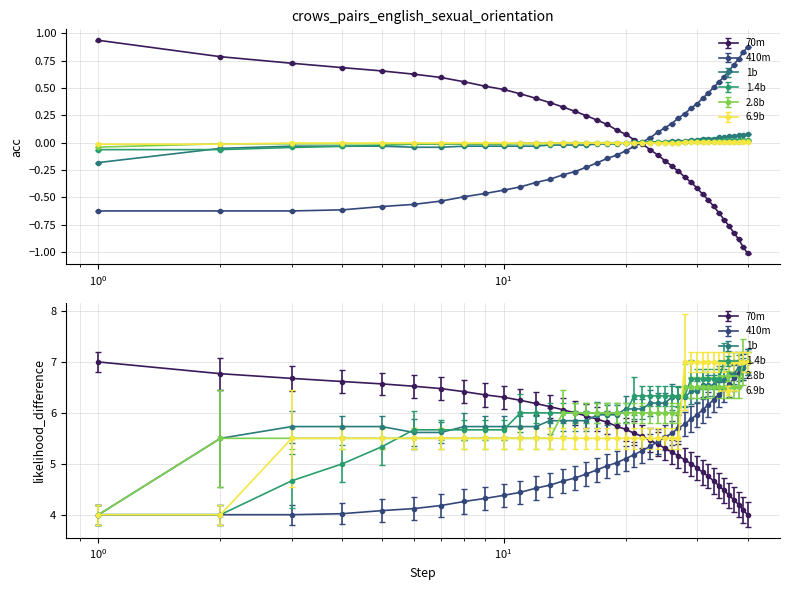

Reading left to right, transcribe all the data shown in this chart.

col_1: 0.9	0.8	0.7	0.7	0.7	0.6	0.6	0.6	0.5	0.5	0.4	0.4	0.4	0.3	0.3	0.2	0.2	0.2	0.1	0.1	0.0	-0.0	-0.1	-0.1	-0.2	-0.2	-0.3	-0.3	-0.4	-0.4	-0.5	-0.5	-0.6	-0.6	-0.7	-0.8	-0.8	-0.9	-1.0	-1.0
col_8: -0.6	-0.6	-0.6	-0.6	-0.6	-0.6	-0.5	-0.5	-0.5	-0.4	-0.4	-0.4	-0.3	-0.3	-0.3	-0.2	-0.2	-0.1	-0.1	-0.1	-0.0	0.0	0.0	0.1	0.1	0.2	0.2	0.3	0.3	0.4	0.4	0.5	0.5	0.6	0.6	0.7	0.7	0.8	0.8	0.9
col_3: -0.2	-0.1	-0.0	-0.0	-0.0	-0.0	-0.0	-0.0	-0.0	-0.0	-0.0	-0.0	-0.0	-0.0	-0.0	-0.0	-0.0	-0.0	-0.0	-0.0	-0.0	-0.0	0.0	0.0	0.0	0.0	0.0	0.0	0.0	0.0	0.0	0.0	0.0	0.0	0.0	0.1	0.1	0.1	0.1	0.1
col_5: -0.1	-0.1	-0.0	-0.0	-0.0	-0.0	-0.0	-0.0	-0.0	-0.0	-0.0	-0.0	-0.0	-0.0	-0.0	-0.0	-0.0	-0.0	-0.0	-0.0	0.0	0.0	0.0	0.0	0.0	0.0	0.0	0.0	0.0	0.0	0.0	0.0	0.0	0.0	0.0	0.0	0.0	0.0	0.0	0.0
col_2: 4.0	5.5	5.5	5.5	5.5	5.5	5.5	5.5	5.5	5.5	5.5	5.5	5.5	6.0	6.0	6.0	6.0	6.0	6.0	6.0	6.0	6.0	6.0	6.0	6.0	6.0	6.0	6.5	6.5	6.5	6.5	6.5	6.5	6.5	6.5	6.5	6.5	6.5	7.0	7.0
col_7: -0.0	-0.0	-0.0	-0.0	-0.0	-0.0	-0.0	-0.0	-0.0	-0.0	-0.0	-0.0	-0.0	-0.0	-0.0	-0.0	-0.0	-0.0	-0.0	-0.0	-0.0	-0.0	-0.0	-0.0	-0.0	-0.0	-0.0	0.0	0.0	0.0	0.0	0.0	0.0	0.0	0.0	0.0	0.0	0.0	0.0	0.0